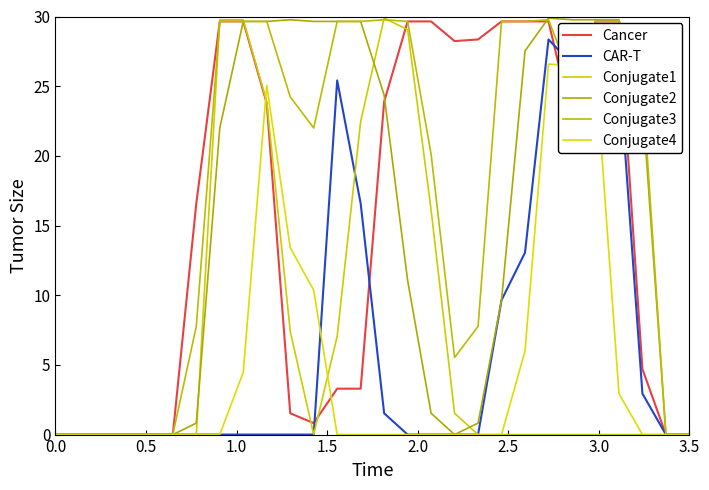

Is this an area chart (filled region under the line)?

No